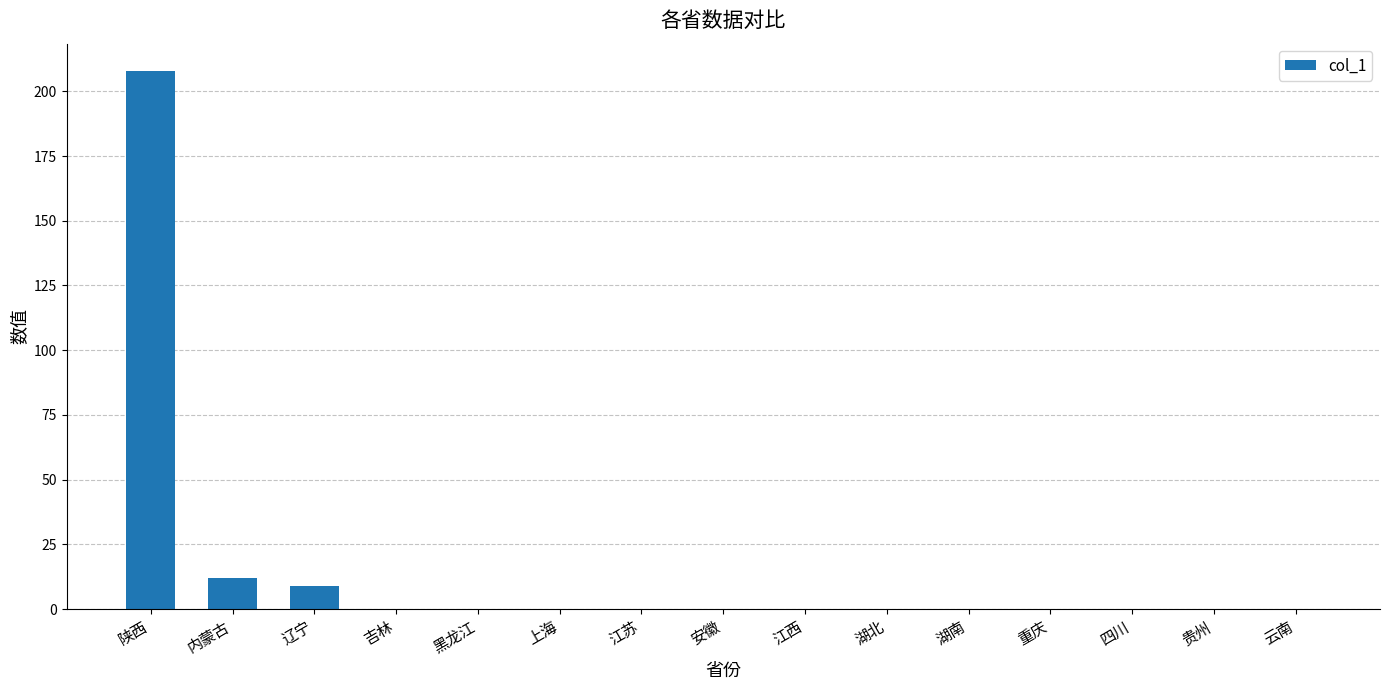

True or false: the data shows 0 at 湖北.

True